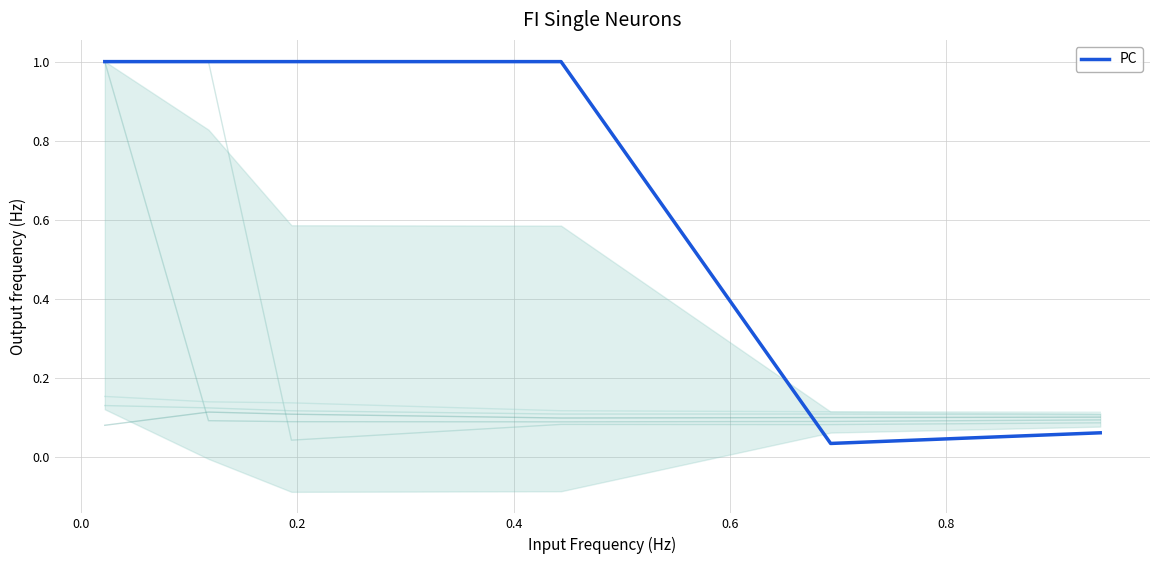

Between 0.2 and 0.8, which is larger?

0.2